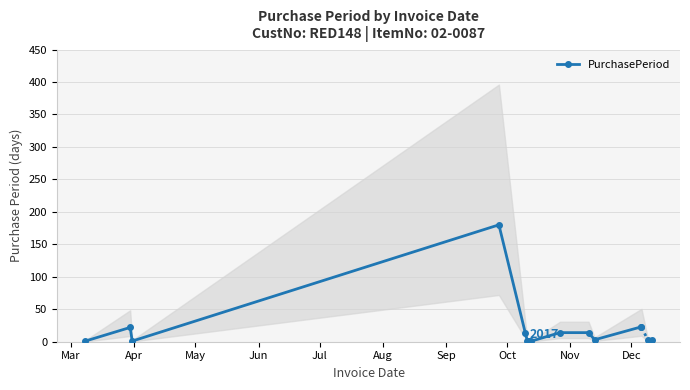

Is it true that the value at Apr is 29?

False